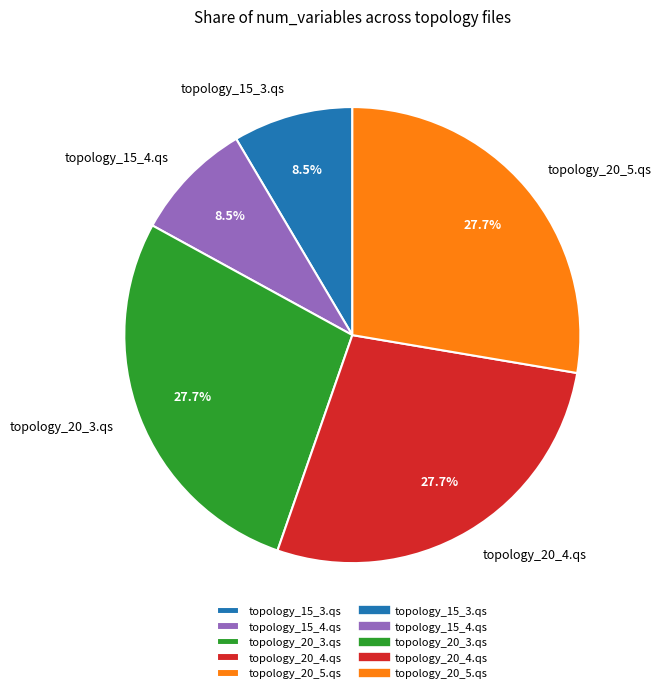

How many segments does this pie chart have?

5